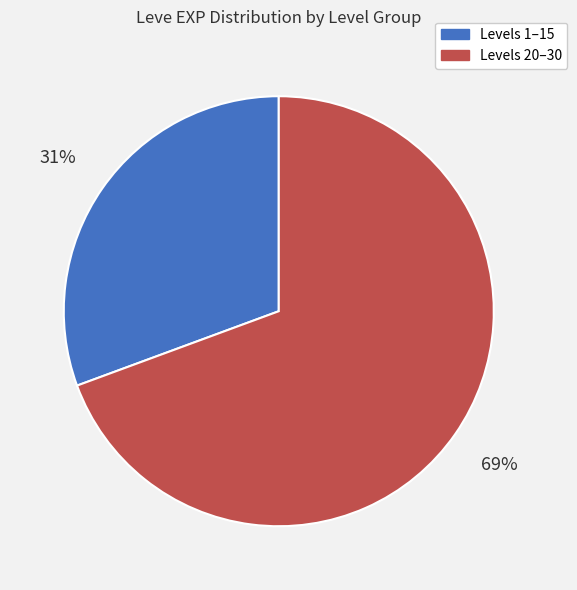

How many slices are in this pie chart?

2